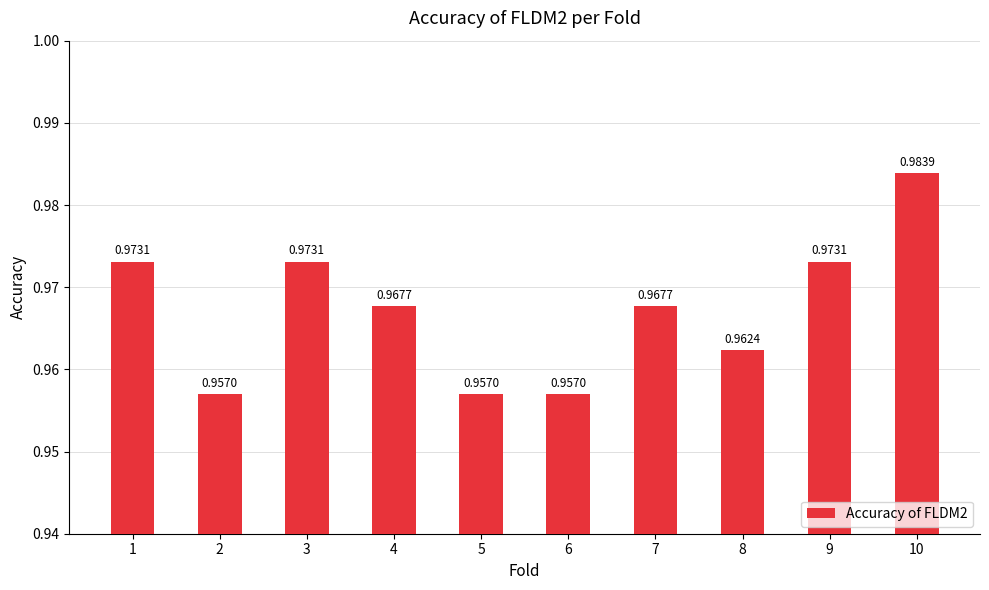

How many bars are there in total?

10